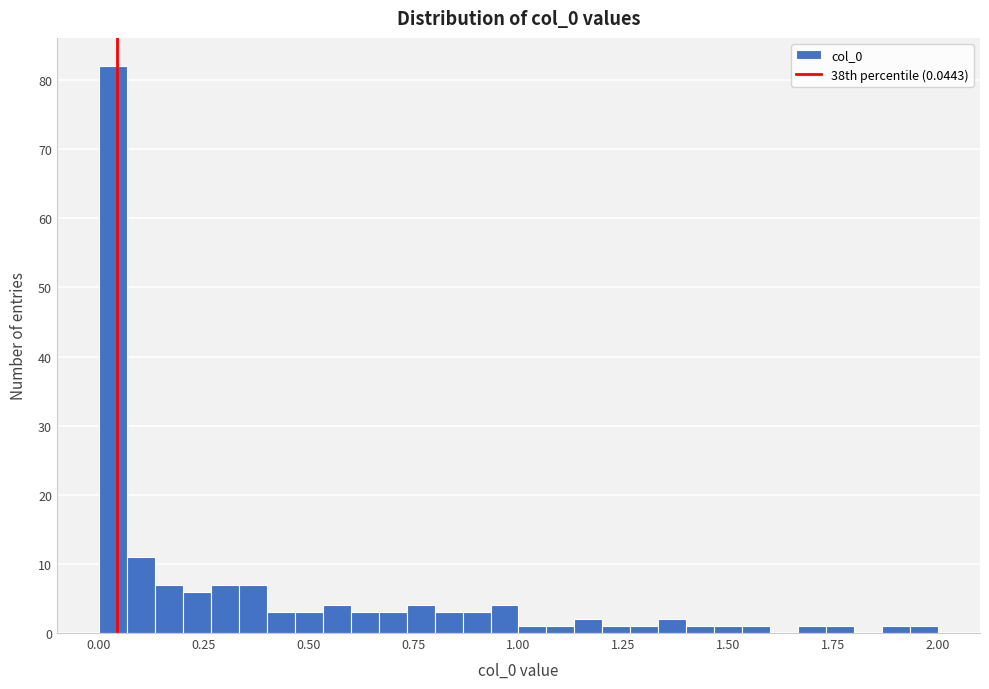

Read against the x-axis, roughly where is the centre of the tallest bar?

0.05